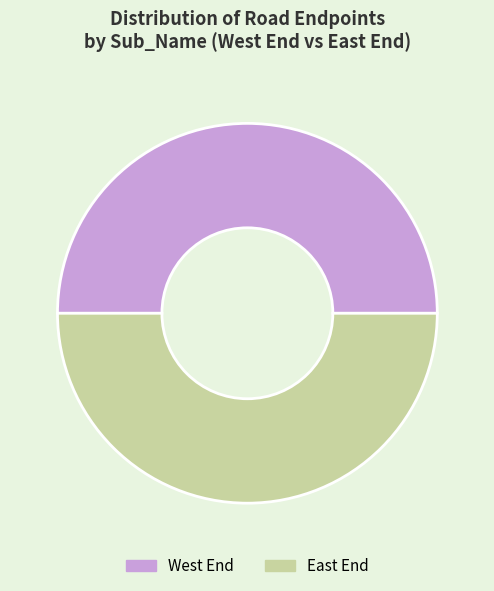

Is it true that West End is 37% of the pie?

False